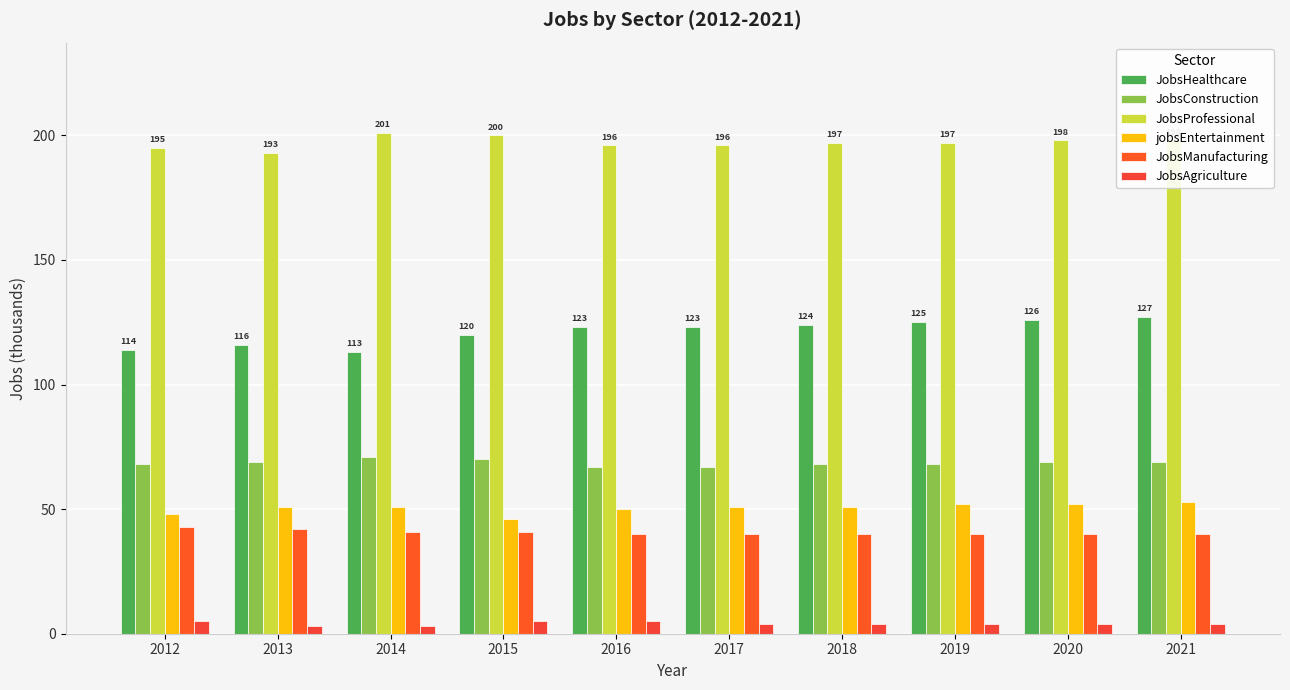

What is the sum of all JobsConstruction values?

686